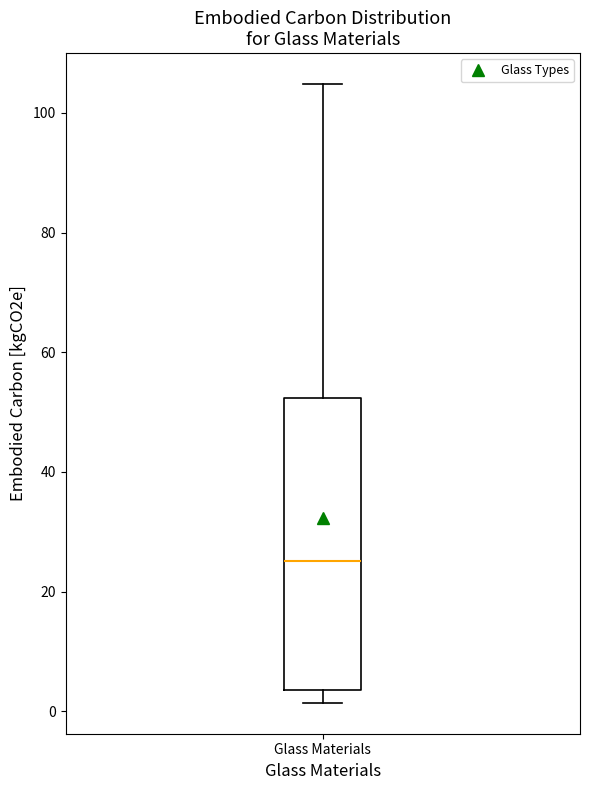

Where does the upper whisker of the box for Glass Materials end on the y-axis? The values are not printed on the chart, so give them approximately, as read against the axis.

104